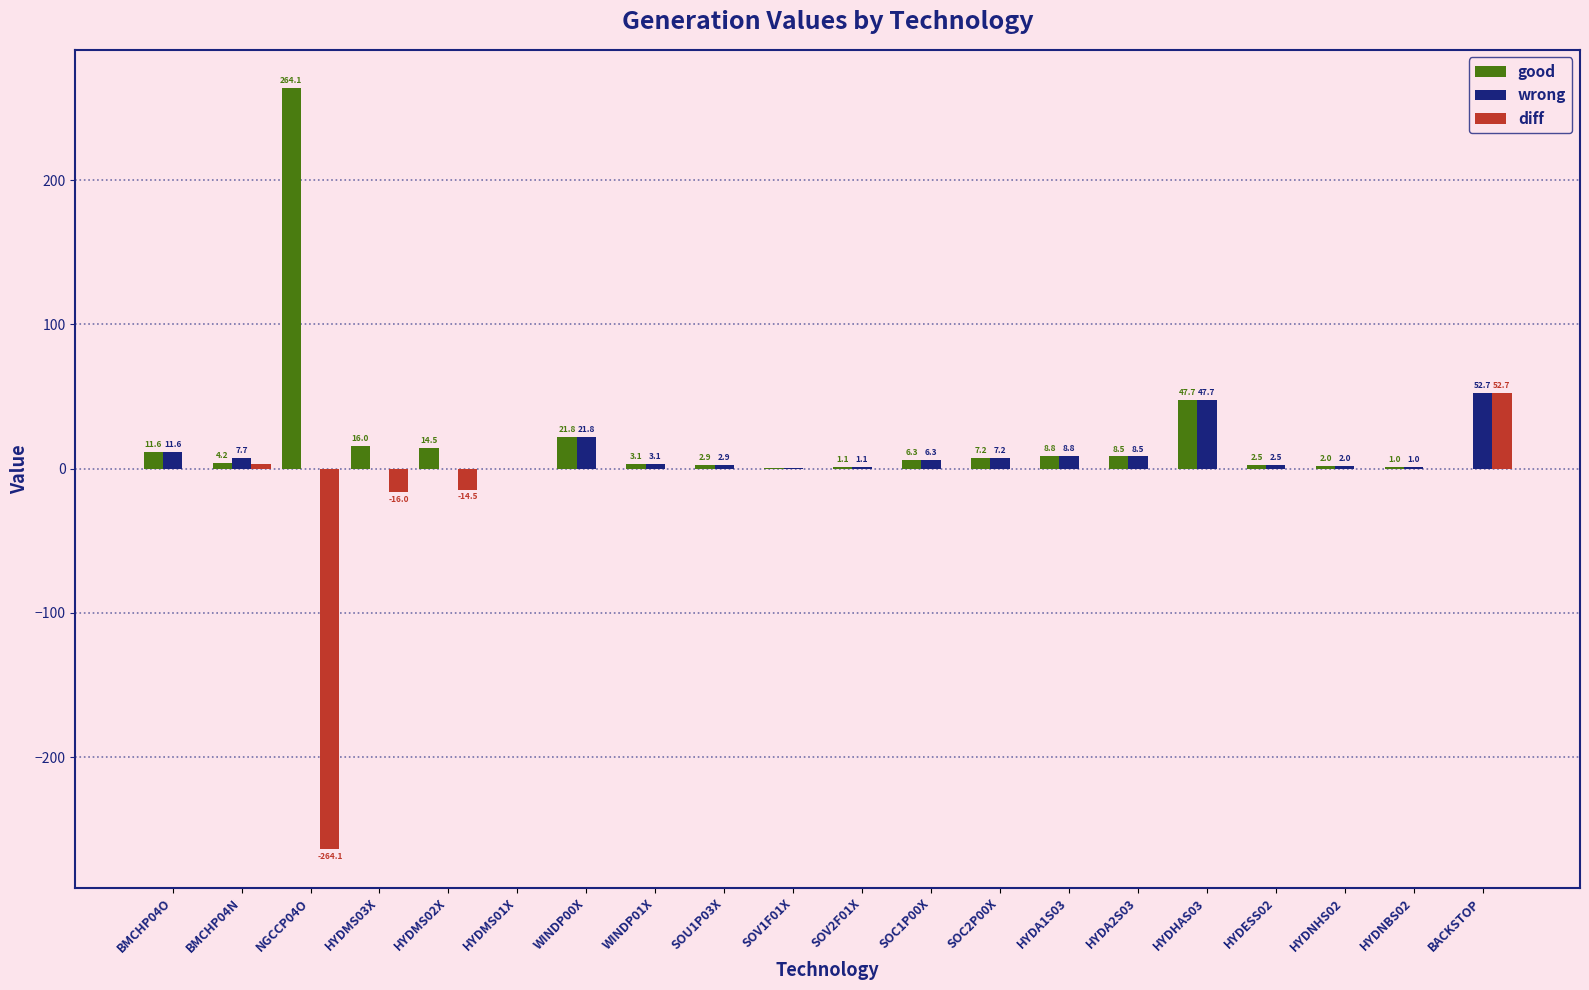

How many positive values does the good series have?

19